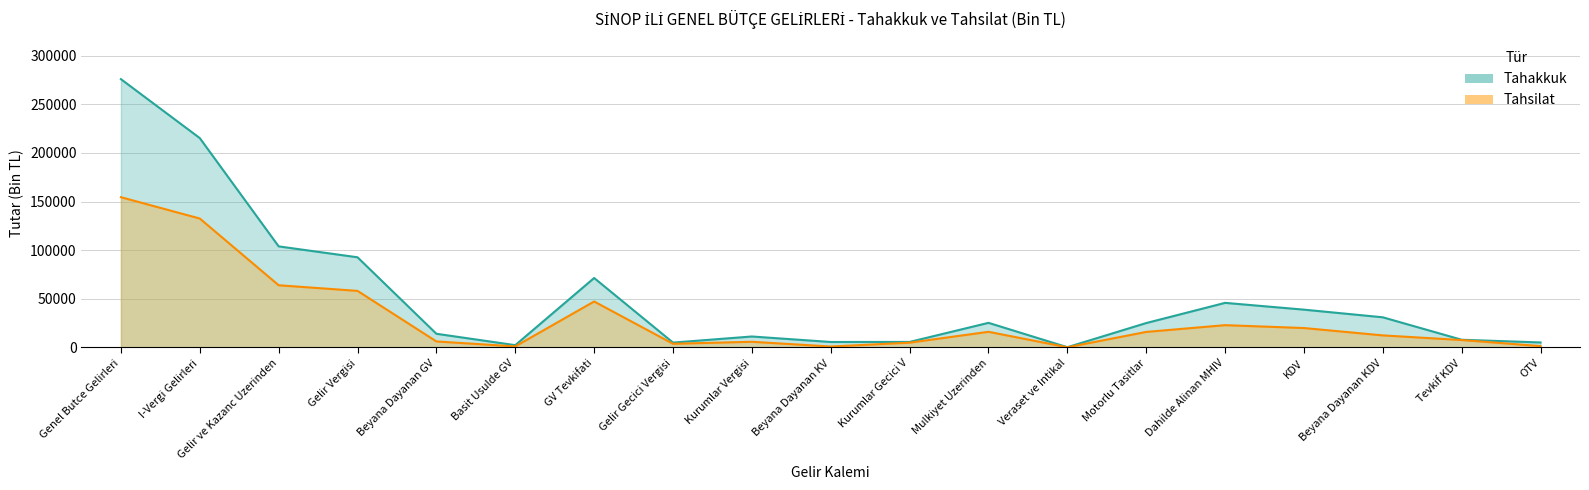

What is the total value across all series at Gelir Vergisi?

150808